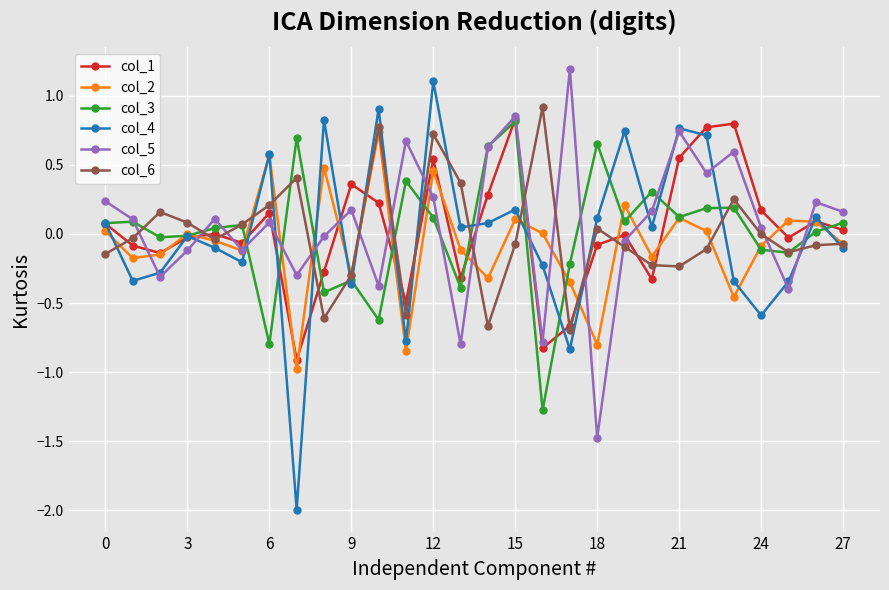

True or false: col_4 and col_2 intersect in this chart.

True